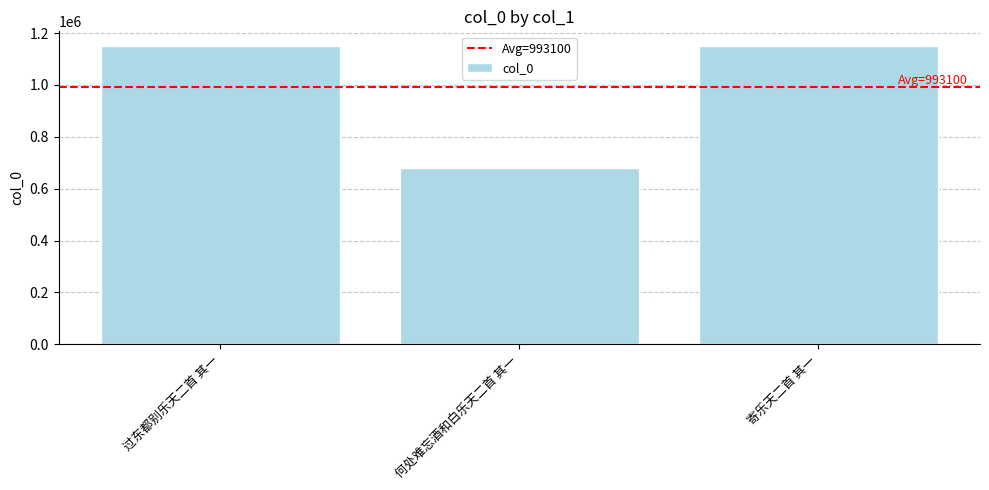

What position from the left is 过东都别乐天二首 其一?

1